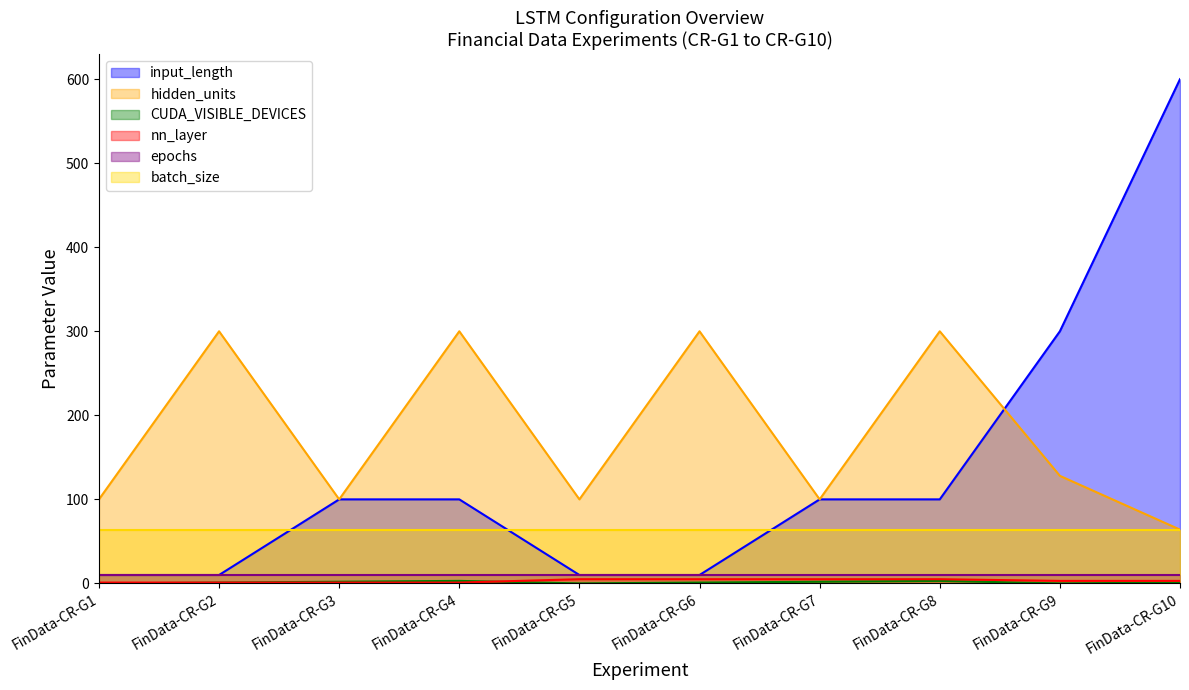

What is the value of the hidden_units point at the 1st from the left?

100